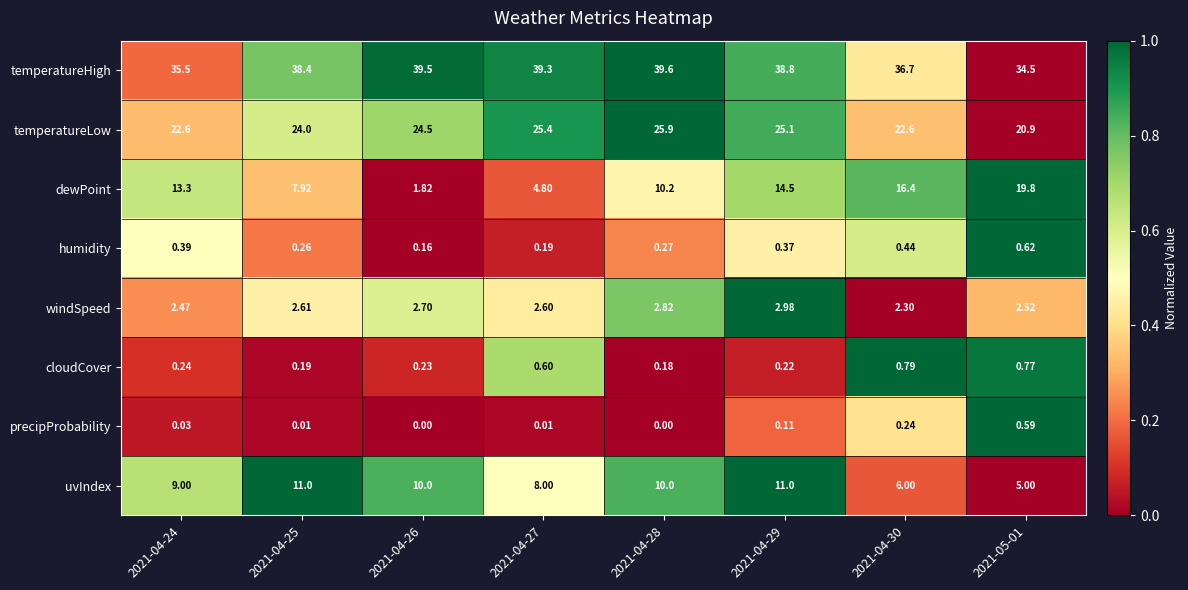

At how many categories does at least one series exceed 0?

8